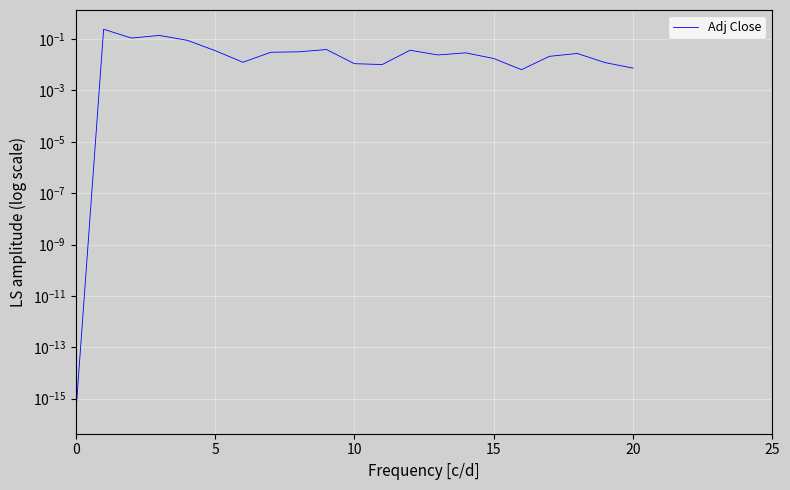

Is it true that the value at 20 is 0.0?

False